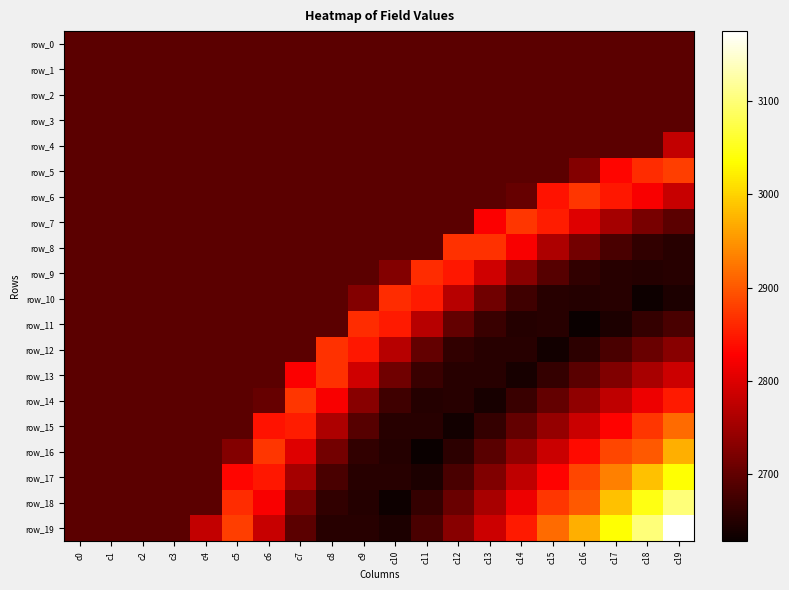

Reading left to right, what are all the values shown in this chart?

row_0: 2694.6	2694.6	2694.6	2694.6	2694.6	2694.6	2694.6	2694.6	2694.6	2694.6	2694.6	2694.6	2694.6	2694.6	2694.6	2694.6	2694.6	2694.6	2694.6	2694.6
row_1: 2694.6	2694.6	2694.6	2694.6	2694.6	2694.6	2694.6	2694.6	2694.6	2694.6	2694.6	2694.6	2694.6	2694.6	2694.6	2694.6	2694.6	2694.6	2694.6	2694.6
row_2: 2694.6	2694.6	2694.6	2694.6	2694.6	2694.6	2694.6	2694.6	2694.6	2694.6	2694.6	2694.6	2694.6	2694.6	2694.6	2694.6	2694.6	2694.6	2694.6	2694.6
row_3: 2694.6	2694.6	2694.6	2694.6	2694.6	2694.6	2694.6	2694.6	2694.6	2694.6	2694.6	2694.6	2694.6	2694.6	2694.6	2694.6	2694.6	2694.6	2694.6	2694.6
row_4: 2694.6	2694.6	2694.6	2694.6	2694.6	2694.6	2694.6	2694.6	2694.6	2694.6	2694.6	2694.6	2694.6	2694.6	2694.6	2694.6	2694.6	2694.6	2694.6	2779.4
row_5: 2694.6	2694.6	2694.6	2694.6	2694.6	2694.6	2694.6	2694.6	2694.6	2694.6	2694.6	2694.6	2694.6	2694.6	2694.6	2694.6	2727.1	2832.4	2863.3	2878.3
row_6: 2694.6	2694.6	2694.6	2694.6	2694.6	2694.6	2694.6	2694.6	2694.6	2694.6	2694.6	2694.6	2694.6	2694.6	2703.8	2842.6	2872.8	2846.7	2824.0	2783.0
row_7: 2694.6	2694.6	2694.6	2694.6	2694.6	2694.6	2694.6	2694.6	2694.6	2694.6	2694.6	2694.6	2694.6	2826.6	2872.2	2850.5	2802.3	2754.6	2718.6	2695.5
row_8: 2694.6	2694.6	2694.6	2694.6	2694.6	2694.6	2694.6	2694.6	2694.6	2694.6	2694.6	2694.6	2868.6	2868.9	2824.0	2761.8	2713.9	2681.6	2662.2	2653.5
row_9: 2694.6	2694.6	2694.6	2694.6	2694.6	2694.6	2694.6	2694.6	2694.6	2694.6	2727.1	2864.9	2846.7	2790.3	2731.9	2690.8	2660.9	2652.5	2650.1	2652.5
row_10: 2694.6	2694.6	2694.6	2694.6	2694.6	2694.6	2694.6	2694.6	2694.6	2727.1	2865.3	2848.9	2771.1	2713.2	2671.9	2653.5	2650.1	2653.8	2631.7	2643.4
row_11: 2694.6	2694.6	2694.6	2694.6	2694.6	2694.6	2694.6	2694.6	2694.6	2864.9	2848.9	2771.3	2702.9	2668.0	2650.3	2651.8	2628.3	2644.6	2662.4	2681.4
row_12: 2694.6	2694.6	2694.6	2694.6	2694.6	2694.6	2694.6	2694.6	2868.6	2846.7	2771.1	2702.9	2662.2	2651.8	2653.6	2635.4	2656.3	2680.2	2706.1	2731.3
row_13: 2694.6	2694.6	2694.6	2694.6	2694.6	2694.6	2694.6	2826.6	2868.9	2790.3	2713.2	2668.0	2651.8	2653.8	2639.4	2664.0	2692.7	2725.6	2757.6	2788.3
row_14: 2694.6	2694.6	2694.6	2694.6	2694.6	2694.6	2703.8	2872.2	2824.0	2731.9	2671.9	2650.3	2653.6	2639.4	2666.8	2701.0	2737.9	2776.5	2814.4	2849.9
row_15: 2694.6	2694.6	2694.6	2694.6	2694.6	2694.6	2842.6	2850.5	2761.8	2690.8	2653.5	2651.8	2635.4	2664.0	2701.0	2741.7	2786.2	2830.5	2873.5	2914.7
row_16: 2694.6	2694.6	2694.6	2694.6	2694.6	2727.1	2872.8	2802.3	2713.9	2660.9	2650.1	2628.3	2656.3	2692.7	2737.9	2786.2	2835.9	2885.7	2900.4	2970.7
row_17: 2694.6	2694.6	2694.6	2694.6	2694.6	2832.4	2846.7	2754.6	2681.6	2652.5	2653.8	2644.6	2680.2	2725.6	2776.5	2830.5	2885.7	2931.6	2985.4	3036.8
row_18: 2694.6	2694.6	2694.6	2694.6	2694.6	2863.3	2824.0	2718.6	2662.2	2650.1	2631.7	2662.4	2706.1	2757.6	2814.4	2873.5	2900.4	2985.4	3046.1	3102.2
row_19: 2694.6	2694.6	2694.6	2694.6	2779.4	2878.3	2783.0	2695.5	2653.5	2652.5	2643.4	2681.4	2731.3	2788.3	2849.9	2914.7	2970.7	3036.8	3102.2	3175.0